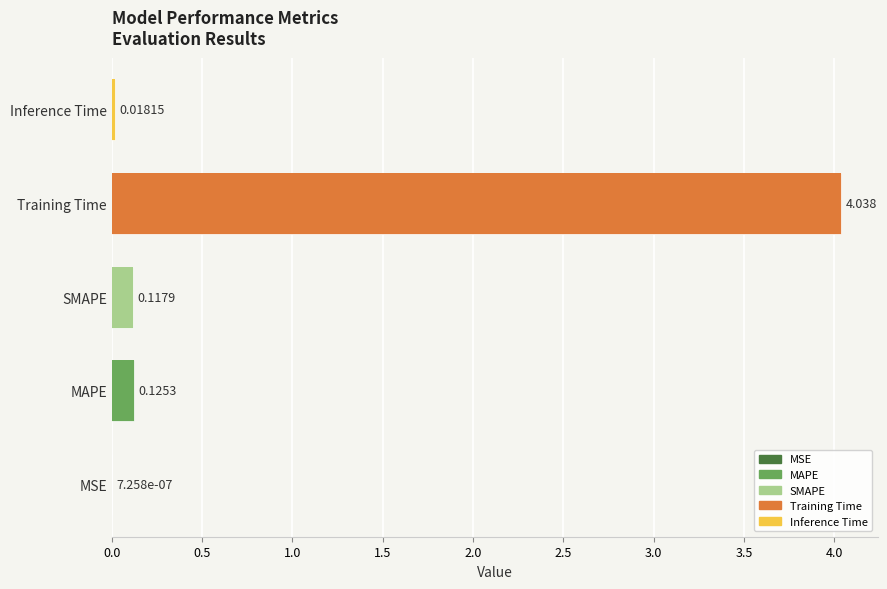

List the labels in order of value, smallest first.

MSE, Inference Time, SMAPE, MAPE, Training Time